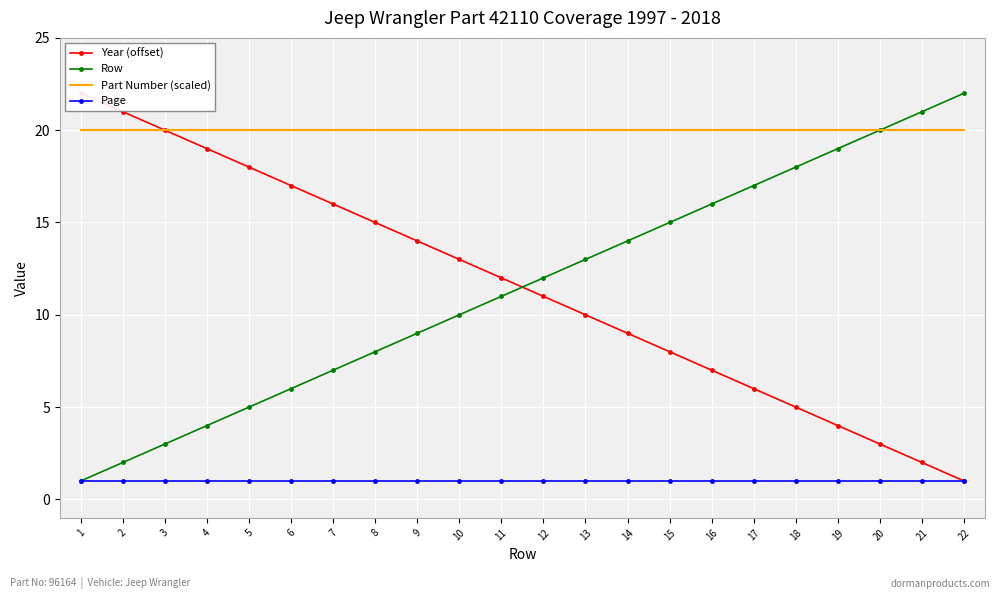

Which series changed the most between 7 and 11?

Year (offset)